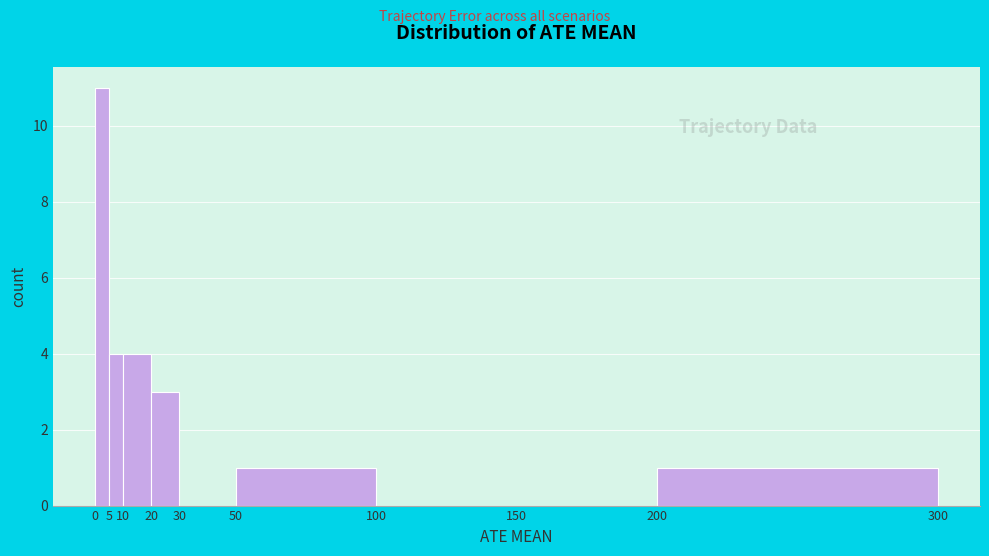

Reading left to right, transcribe this chart: for each bar, give the range it covers on the x-axis and its height. The values are not printed on the chart, so give them approximately, as read against the axis.

0 to 5: 11
5 to 10: 4
10 to 20: 4
20 to 30: 3
30 to 50: 0
50 to 100: 1
100 to 150: 0
150 to 200: 0
200 to 300: 1